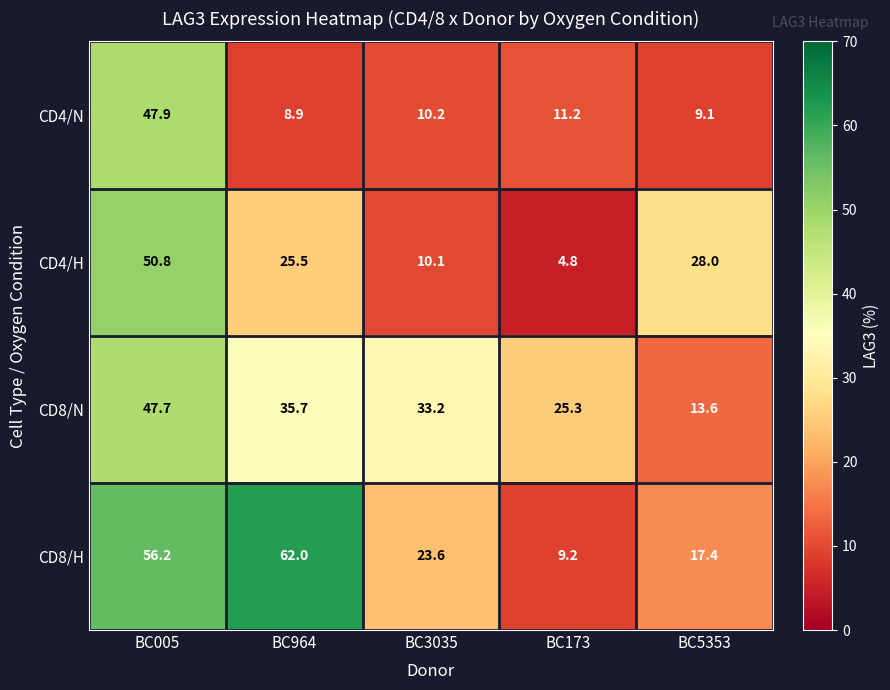

What is the total value across all series at BC5353?

68.1